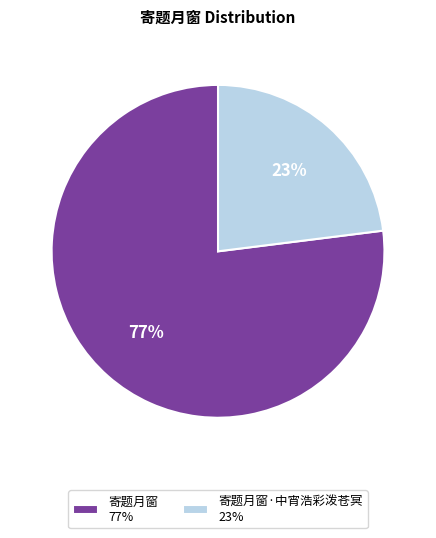

To the nearest percent, what portion does 寄题月窗 77% represent?

77%